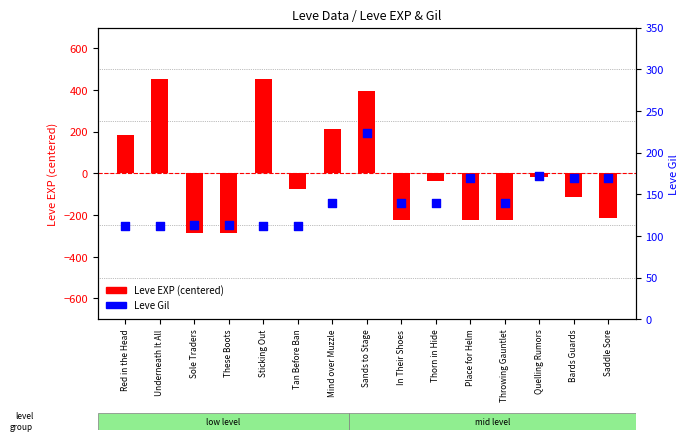

What is the ratio of the value at Quelling Rumors to the value at Thorn in Hide?

1.2